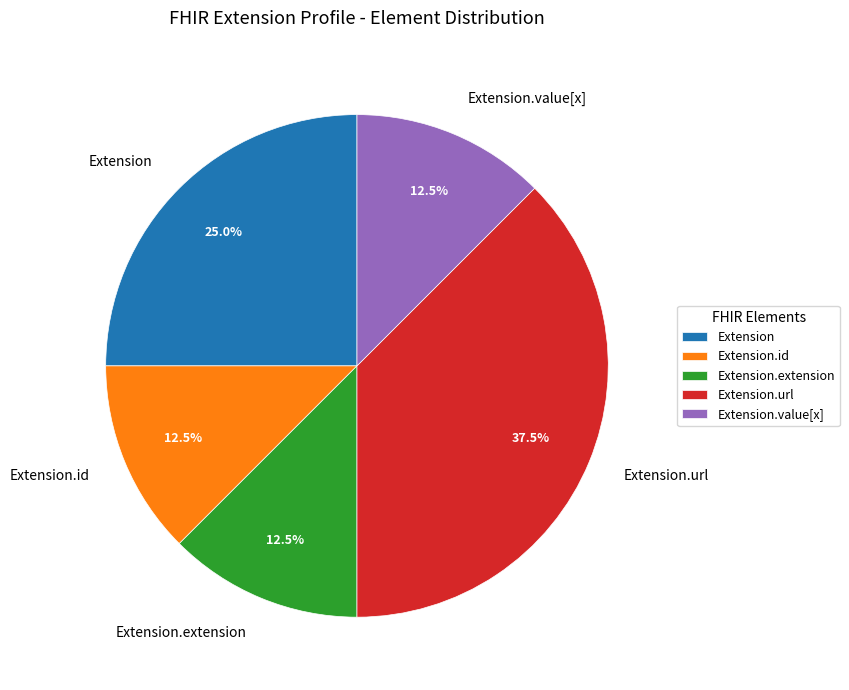

Is there any slice that represents more than half of the pie?

No